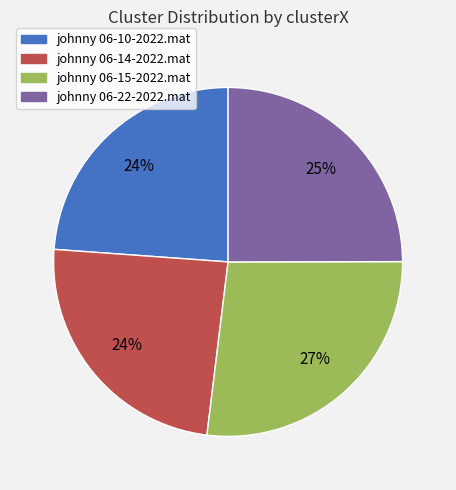

To the nearest percent, what is the average slice percentage?

25%